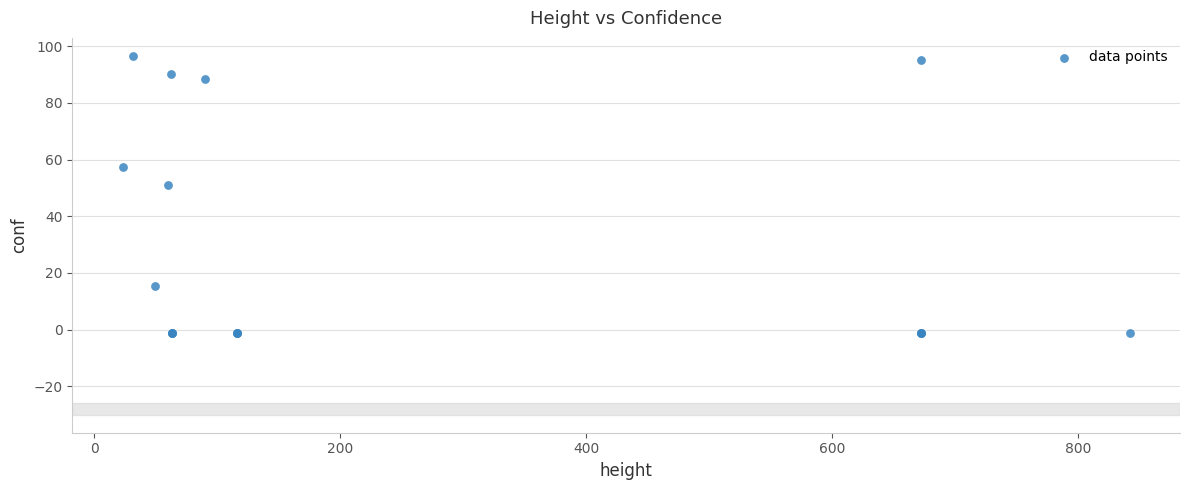

What Y value in the scatter plot is closest to 47?

51.2